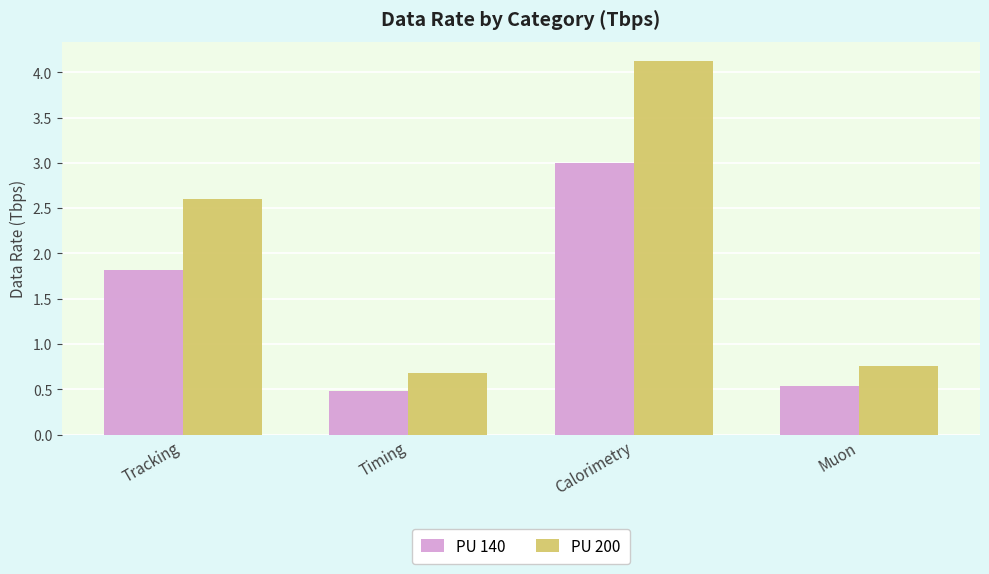

List the series in order of their peak value, highest first.

PU 200, PU 140